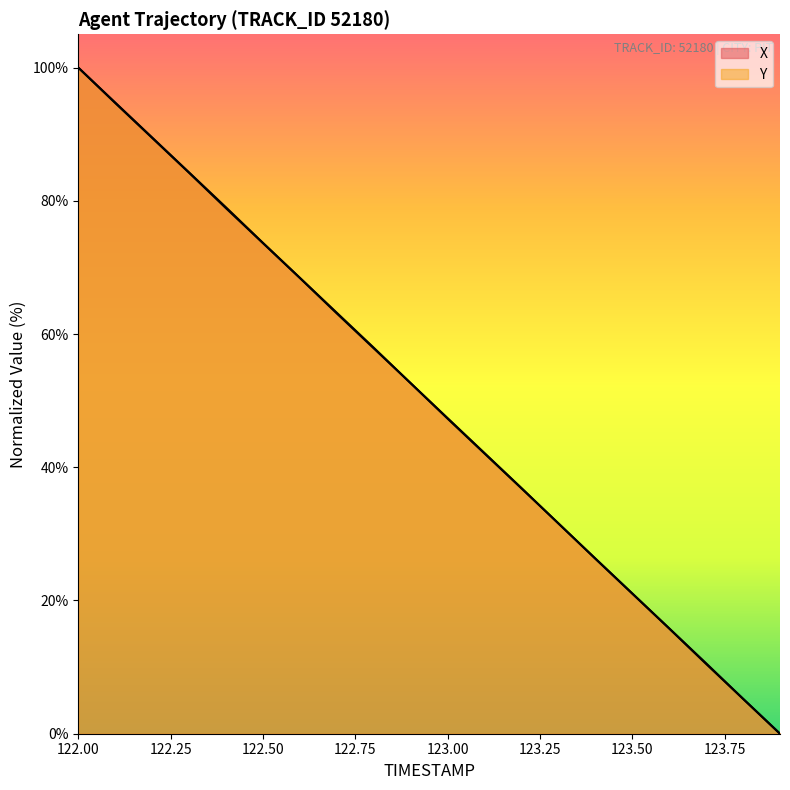

True or false: X has more than 2 points higher than both neighbors.

False